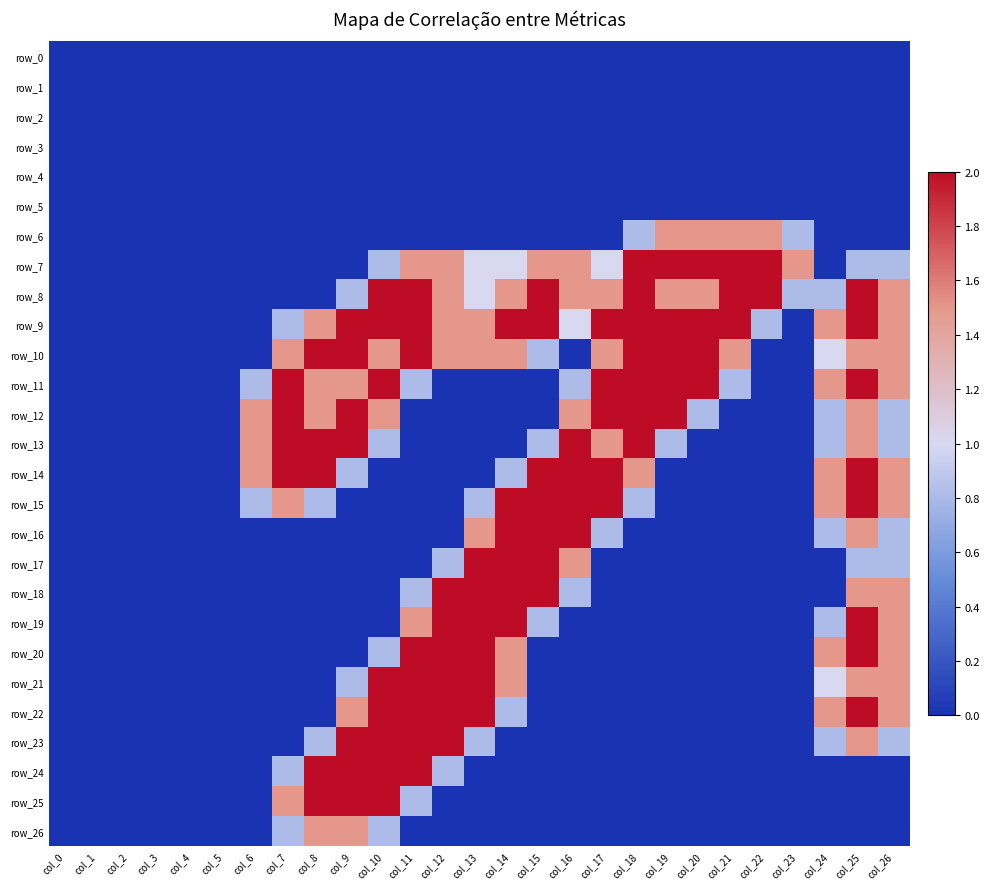

Reading right to left, transcribe all the data shown in this chart.

row_0: col_26=0.0	col_25=0.0	col_24=0.0	col_23=0.0	col_22=0.0	col_21=0.0	col_20=0.0	col_19=0.0	col_18=0.0	col_17=0.0	col_16=0.0	col_15=0.0	col_14=0.0	col_13=0.0	col_12=0.0	col_11=0.0	col_10=0.0	col_9=0.0	col_8=0.0	col_7=0.0	col_6=0.0	col_5=0.0	col_4=0.0	col_3=0.0	col_2=0.0	col_1=0.0	col_0=0.0
row_1: col_26=0.0	col_25=0.0	col_24=0.0	col_23=0.0	col_22=0.0	col_21=0.0	col_20=0.0	col_19=0.0	col_18=0.0	col_17=0.0	col_16=0.0	col_15=0.0	col_14=0.0	col_13=0.0	col_12=0.0	col_11=0.0	col_10=0.0	col_9=0.0	col_8=0.0	col_7=0.0	col_6=0.0	col_5=0.0	col_4=0.0	col_3=0.0	col_2=0.0	col_1=0.0	col_0=0.0
row_2: col_26=0.0	col_25=0.0	col_24=0.0	col_23=0.0	col_22=0.0	col_21=0.0	col_20=0.0	col_19=0.0	col_18=0.0	col_17=0.0	col_16=0.0	col_15=0.0	col_14=0.0	col_13=0.0	col_12=0.0	col_11=0.0	col_10=0.0	col_9=0.0	col_8=0.0	col_7=0.0	col_6=0.0	col_5=0.0	col_4=0.0	col_3=0.0	col_2=0.0	col_1=0.0	col_0=0.0
row_3: col_26=0.0	col_25=0.0	col_24=0.0	col_23=0.0	col_22=0.0	col_21=0.0	col_20=0.0	col_19=0.0	col_18=0.0	col_17=0.0	col_16=0.0	col_15=0.0	col_14=0.0	col_13=0.0	col_12=0.0	col_11=0.0	col_10=0.0	col_9=0.0	col_8=0.0	col_7=0.0	col_6=0.0	col_5=0.0	col_4=0.0	col_3=0.0	col_2=0.0	col_1=0.0	col_0=0.0
row_4: col_26=0.0	col_25=0.0	col_24=0.0	col_23=0.0	col_22=0.0	col_21=0.0	col_20=0.0	col_19=0.0	col_18=0.0	col_17=0.0	col_16=0.0	col_15=0.0	col_14=0.0	col_13=0.0	col_12=0.0	col_11=0.0	col_10=0.0	col_9=0.0	col_8=0.0	col_7=0.0	col_6=0.0	col_5=0.0	col_4=0.0	col_3=0.0	col_2=0.0	col_1=0.0	col_0=0.0
row_5: col_26=0.0	col_25=0.0	col_24=0.0	col_23=0.0	col_22=0.0	col_21=0.0	col_20=0.0	col_19=0.0	col_18=0.0	col_17=0.0	col_16=0.0	col_15=0.0	col_14=0.0	col_13=0.0	col_12=0.0	col_11=0.0	col_10=0.0	col_9=0.0	col_8=0.0	col_7=0.0	col_6=0.0	col_5=0.0	col_4=0.0	col_3=0.0	col_2=0.0	col_1=0.0	col_0=0.0
row_6: col_26=0.0	col_25=0.0	col_24=0.0	col_23=0.8	col_22=1.5	col_21=1.5	col_20=1.5	col_19=1.5	col_18=0.8	col_17=0.0	col_16=0.0	col_15=0.0	col_14=0.0	col_13=0.0	col_12=0.0	col_11=0.0	col_10=0.0	col_9=0.0	col_8=0.0	col_7=0.0	col_6=0.0	col_5=0.0	col_4=0.0	col_3=0.0	col_2=0.0	col_1=0.0	col_0=0.0
row_7: col_26=0.8	col_25=0.8	col_24=0.0	col_23=1.5	col_22=2.0	col_21=2.0	col_20=2.0	col_19=2.0	col_18=2.0	col_17=1.0	col_16=1.5	col_15=1.5	col_14=1.0	col_13=1.0	col_12=1.5	col_11=1.5	col_10=0.8	col_9=0.0	col_8=0.0	col_7=0.0	col_6=0.0	col_5=0.0	col_4=0.0	col_3=0.0	col_2=0.0	col_1=0.0	col_0=0.0
row_8: col_26=1.5	col_25=2.0	col_24=0.8	col_23=0.8	col_22=2.0	col_21=2.0	col_20=1.5	col_19=1.5	col_18=2.0	col_17=1.5	col_16=1.5	col_15=2.0	col_14=1.5	col_13=1.0	col_12=1.5	col_11=2.0	col_10=2.0	col_9=0.8	col_8=0.0	col_7=0.0	col_6=0.0	col_5=0.0	col_4=0.0	col_3=0.0	col_2=0.0	col_1=0.0	col_0=0.0
row_9: col_26=1.5	col_25=2.0	col_24=1.5	col_23=0.0	col_22=0.8	col_21=2.0	col_20=2.0	col_19=2.0	col_18=2.0	col_17=2.0	col_16=1.0	col_15=2.0	col_14=2.0	col_13=1.5	col_12=1.5	col_11=2.0	col_10=2.0	col_9=2.0	col_8=1.5	col_7=0.8	col_6=0.0	col_5=0.0	col_4=0.0	col_3=0.0	col_2=0.0	col_1=0.0	col_0=0.0
row_10: col_26=1.5	col_25=1.5	col_24=1.0	col_23=0.0	col_22=0.0	col_21=1.5	col_20=2.0	col_19=2.0	col_18=2.0	col_17=1.5	col_16=0.0	col_15=0.8	col_14=1.5	col_13=1.5	col_12=1.5	col_11=2.0	col_10=1.5	col_9=2.0	col_8=2.0	col_7=1.5	col_6=0.0	col_5=0.0	col_4=0.0	col_3=0.0	col_2=0.0	col_1=0.0	col_0=0.0
row_11: col_26=1.5	col_25=2.0	col_24=1.5	col_23=0.0	col_22=0.0	col_21=0.8	col_20=2.0	col_19=2.0	col_18=2.0	col_17=2.0	col_16=0.8	col_15=0.0	col_14=0.0	col_13=0.0	col_12=0.0	col_11=0.8	col_10=2.0	col_9=1.5	col_8=1.5	col_7=2.0	col_6=0.8	col_5=0.0	col_4=0.0	col_3=0.0	col_2=0.0	col_1=0.0	col_0=0.0
row_12: col_26=0.8	col_25=1.5	col_24=0.8	col_23=0.0	col_22=0.0	col_21=0.0	col_20=0.8	col_19=2.0	col_18=2.0	col_17=2.0	col_16=1.5	col_15=0.0	col_14=0.0	col_13=0.0	col_12=0.0	col_11=0.0	col_10=1.5	col_9=2.0	col_8=1.5	col_7=2.0	col_6=1.5	col_5=0.0	col_4=0.0	col_3=0.0	col_2=0.0	col_1=0.0	col_0=0.0
row_13: col_26=0.8	col_25=1.5	col_24=0.8	col_23=0.0	col_22=0.0	col_21=0.0	col_20=0.0	col_19=0.8	col_18=2.0	col_17=1.5	col_16=2.0	col_15=0.8	col_14=0.0	col_13=0.0	col_12=0.0	col_11=0.0	col_10=0.8	col_9=2.0	col_8=2.0	col_7=2.0	col_6=1.5	col_5=0.0	col_4=0.0	col_3=0.0	col_2=0.0	col_1=0.0	col_0=0.0
row_14: col_26=1.5	col_25=2.0	col_24=1.5	col_23=0.0	col_22=0.0	col_21=0.0	col_20=0.0	col_19=0.0	col_18=1.5	col_17=2.0	col_16=2.0	col_15=2.0	col_14=0.8	col_13=0.0	col_12=0.0	col_11=0.0	col_10=0.0	col_9=0.8	col_8=2.0	col_7=2.0	col_6=1.5	col_5=0.0	col_4=0.0	col_3=0.0	col_2=0.0	col_1=0.0	col_0=0.0
row_15: col_26=1.5	col_25=2.0	col_24=1.5	col_23=0.0	col_22=0.0	col_21=0.0	col_20=0.0	col_19=0.0	col_18=0.8	col_17=2.0	col_16=2.0	col_15=2.0	col_14=2.0	col_13=0.8	col_12=0.0	col_11=0.0	col_10=0.0	col_9=0.0	col_8=0.8	col_7=1.5	col_6=0.8	col_5=0.0	col_4=0.0	col_3=0.0	col_2=0.0	col_1=0.0	col_0=0.0
row_16: col_26=0.8	col_25=1.5	col_24=0.8	col_23=0.0	col_22=0.0	col_21=0.0	col_20=0.0	col_19=0.0	col_18=0.0	col_17=0.8	col_16=2.0	col_15=2.0	col_14=2.0	col_13=1.5	col_12=0.0	col_11=0.0	col_10=0.0	col_9=0.0	col_8=0.0	col_7=0.0	col_6=0.0	col_5=0.0	col_4=0.0	col_3=0.0	col_2=0.0	col_1=0.0	col_0=0.0
row_17: col_26=0.8	col_25=0.8	col_24=0.0	col_23=0.0	col_22=0.0	col_21=0.0	col_20=0.0	col_19=0.0	col_18=0.0	col_17=0.0	col_16=1.5	col_15=2.0	col_14=2.0	col_13=2.0	col_12=0.8	col_11=0.0	col_10=0.0	col_9=0.0	col_8=0.0	col_7=0.0	col_6=0.0	col_5=0.0	col_4=0.0	col_3=0.0	col_2=0.0	col_1=0.0	col_0=0.0
row_18: col_26=1.5	col_25=1.5	col_24=0.0	col_23=0.0	col_22=0.0	col_21=0.0	col_20=0.0	col_19=0.0	col_18=0.0	col_17=0.0	col_16=0.8	col_15=2.0	col_14=2.0	col_13=2.0	col_12=2.0	col_11=0.8	col_10=0.0	col_9=0.0	col_8=0.0	col_7=0.0	col_6=0.0	col_5=0.0	col_4=0.0	col_3=0.0	col_2=0.0	col_1=0.0	col_0=0.0
row_19: col_26=1.5	col_25=2.0	col_24=0.8	col_23=0.0	col_22=0.0	col_21=0.0	col_20=0.0	col_19=0.0	col_18=0.0	col_17=0.0	col_16=0.0	col_15=0.8	col_14=2.0	col_13=2.0	col_12=2.0	col_11=1.5	col_10=0.0	col_9=0.0	col_8=0.0	col_7=0.0	col_6=0.0	col_5=0.0	col_4=0.0	col_3=0.0	col_2=0.0	col_1=0.0	col_0=0.0
row_20: col_26=1.5	col_25=2.0	col_24=1.5	col_23=0.0	col_22=0.0	col_21=0.0	col_20=0.0	col_19=0.0	col_18=0.0	col_17=0.0	col_16=0.0	col_15=0.0	col_14=1.5	col_13=2.0	col_12=2.0	col_11=2.0	col_10=0.8	col_9=0.0	col_8=0.0	col_7=0.0	col_6=0.0	col_5=0.0	col_4=0.0	col_3=0.0	col_2=0.0	col_1=0.0	col_0=0.0
row_21: col_26=1.5	col_25=1.5	col_24=1.0	col_23=0.0	col_22=0.0	col_21=0.0	col_20=0.0	col_19=0.0	col_18=0.0	col_17=0.0	col_16=0.0	col_15=0.0	col_14=1.5	col_13=2.0	col_12=2.0	col_11=2.0	col_10=2.0	col_9=0.8	col_8=0.0	col_7=0.0	col_6=0.0	col_5=0.0	col_4=0.0	col_3=0.0	col_2=0.0	col_1=0.0	col_0=0.0
row_22: col_26=1.5	col_25=2.0	col_24=1.5	col_23=0.0	col_22=0.0	col_21=0.0	col_20=0.0	col_19=0.0	col_18=0.0	col_17=0.0	col_16=0.0	col_15=0.0	col_14=0.8	col_13=2.0	col_12=2.0	col_11=2.0	col_10=2.0	col_9=1.5	col_8=0.0	col_7=0.0	col_6=0.0	col_5=0.0	col_4=0.0	col_3=0.0	col_2=0.0	col_1=0.0	col_0=0.0
row_23: col_26=0.8	col_25=1.5	col_24=0.8	col_23=0.0	col_22=0.0	col_21=0.0	col_20=0.0	col_19=0.0	col_18=0.0	col_17=0.0	col_16=0.0	col_15=0.0	col_14=0.0	col_13=0.8	col_12=2.0	col_11=2.0	col_10=2.0	col_9=2.0	col_8=0.8	col_7=0.0	col_6=0.0	col_5=0.0	col_4=0.0	col_3=0.0	col_2=0.0	col_1=0.0	col_0=0.0
row_24: col_26=0.0	col_25=0.0	col_24=0.0	col_23=0.0	col_22=0.0	col_21=0.0	col_20=0.0	col_19=0.0	col_18=0.0	col_17=0.0	col_16=0.0	col_15=0.0	col_14=0.0	col_13=0.0	col_12=0.8	col_11=2.0	col_10=2.0	col_9=2.0	col_8=2.0	col_7=0.8	col_6=0.0	col_5=0.0	col_4=0.0	col_3=0.0	col_2=0.0	col_1=0.0	col_0=0.0
row_25: col_26=0.0	col_25=0.0	col_24=0.0	col_23=0.0	col_22=0.0	col_21=0.0	col_20=0.0	col_19=0.0	col_18=0.0	col_17=0.0	col_16=0.0	col_15=0.0	col_14=0.0	col_13=0.0	col_12=0.0	col_11=0.8	col_10=2.0	col_9=2.0	col_8=2.0	col_7=1.5	col_6=0.0	col_5=0.0	col_4=0.0	col_3=0.0	col_2=0.0	col_1=0.0	col_0=0.0
row_26: col_26=0.0	col_25=0.0	col_24=0.0	col_23=0.0	col_22=0.0	col_21=0.0	col_20=0.0	col_19=0.0	col_18=0.0	col_17=0.0	col_16=0.0	col_15=0.0	col_14=0.0	col_13=0.0	col_12=0.0	col_11=0.0	col_10=0.8	col_9=1.5	col_8=1.5	col_7=0.8	col_6=0.0	col_5=0.0	col_4=0.0	col_3=0.0	col_2=0.0	col_1=0.0	col_0=0.0